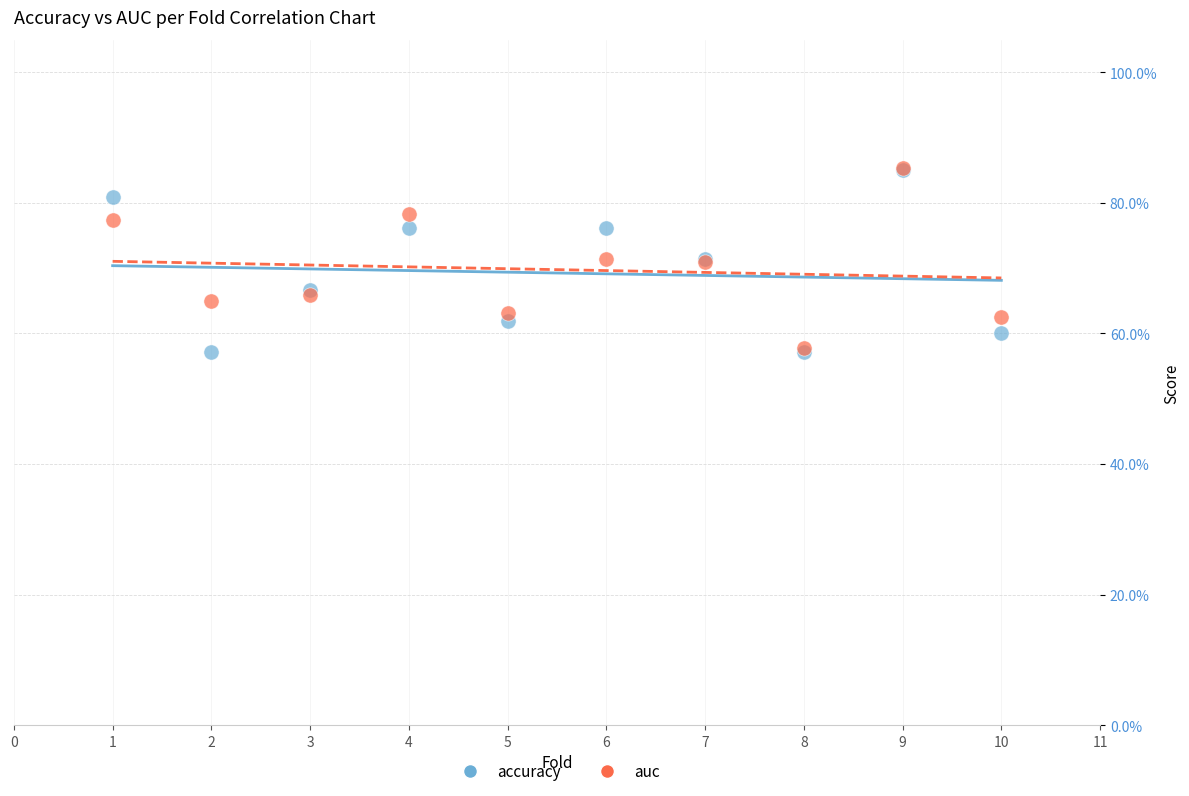

Which series has the largest Y range (max minus min)?

accuracy